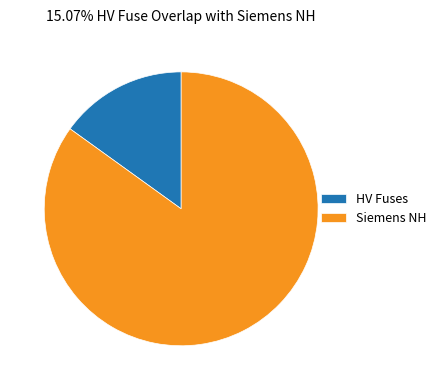

Is there a majority slice in this chart?

Yes